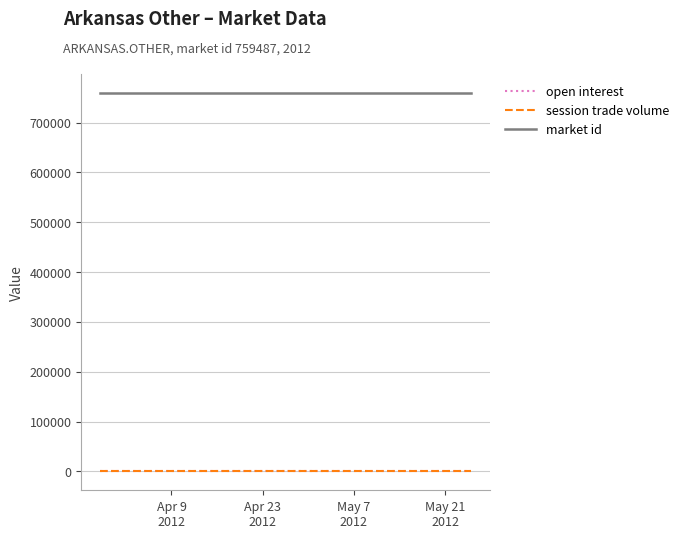

What is the minimum value for market id?

759487